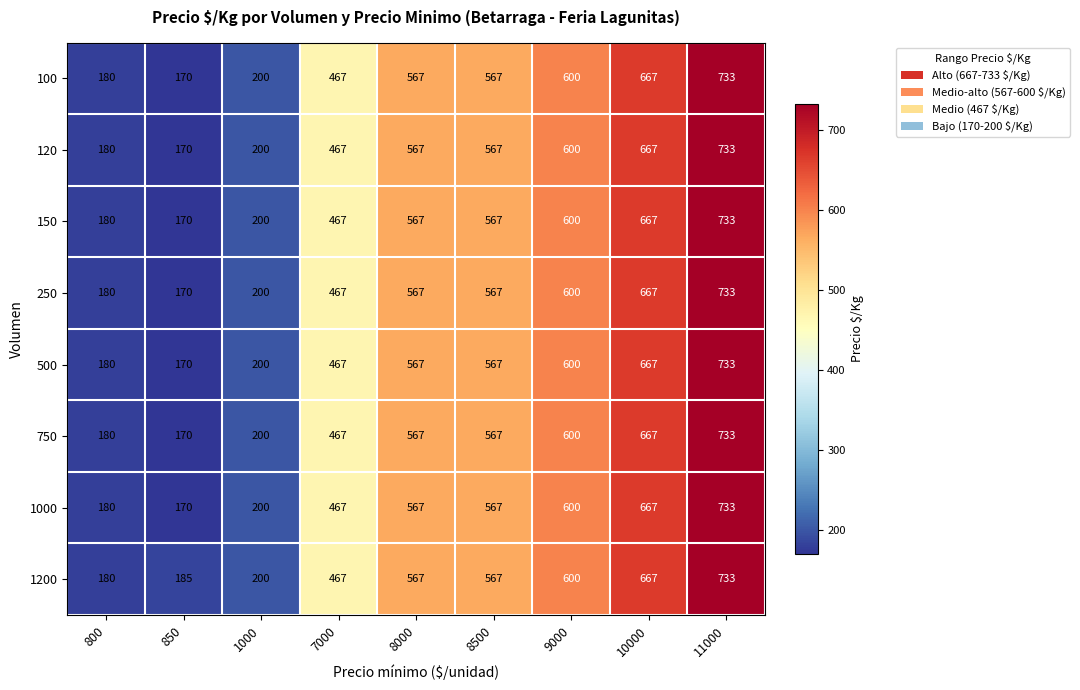

What value does the 750 series have at 800, to the nearest 100?

200